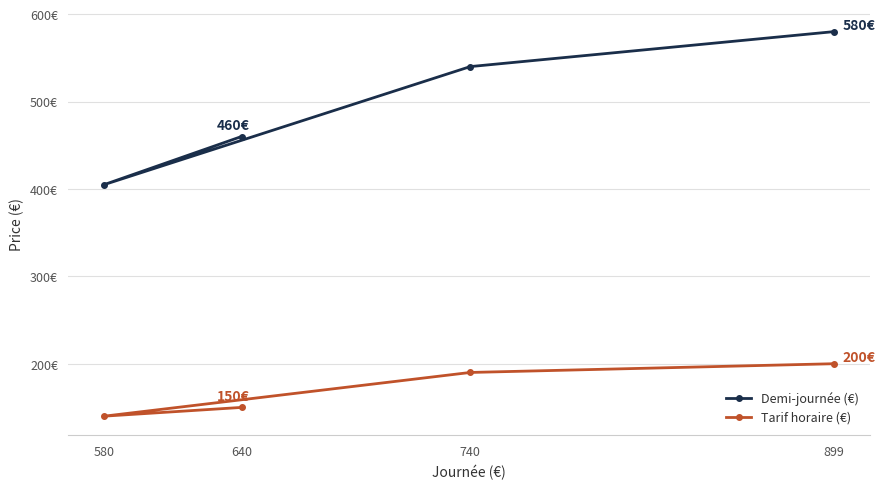

True or false: Tarif horaire (€) and Demi-journée (€) cross at least once.

False